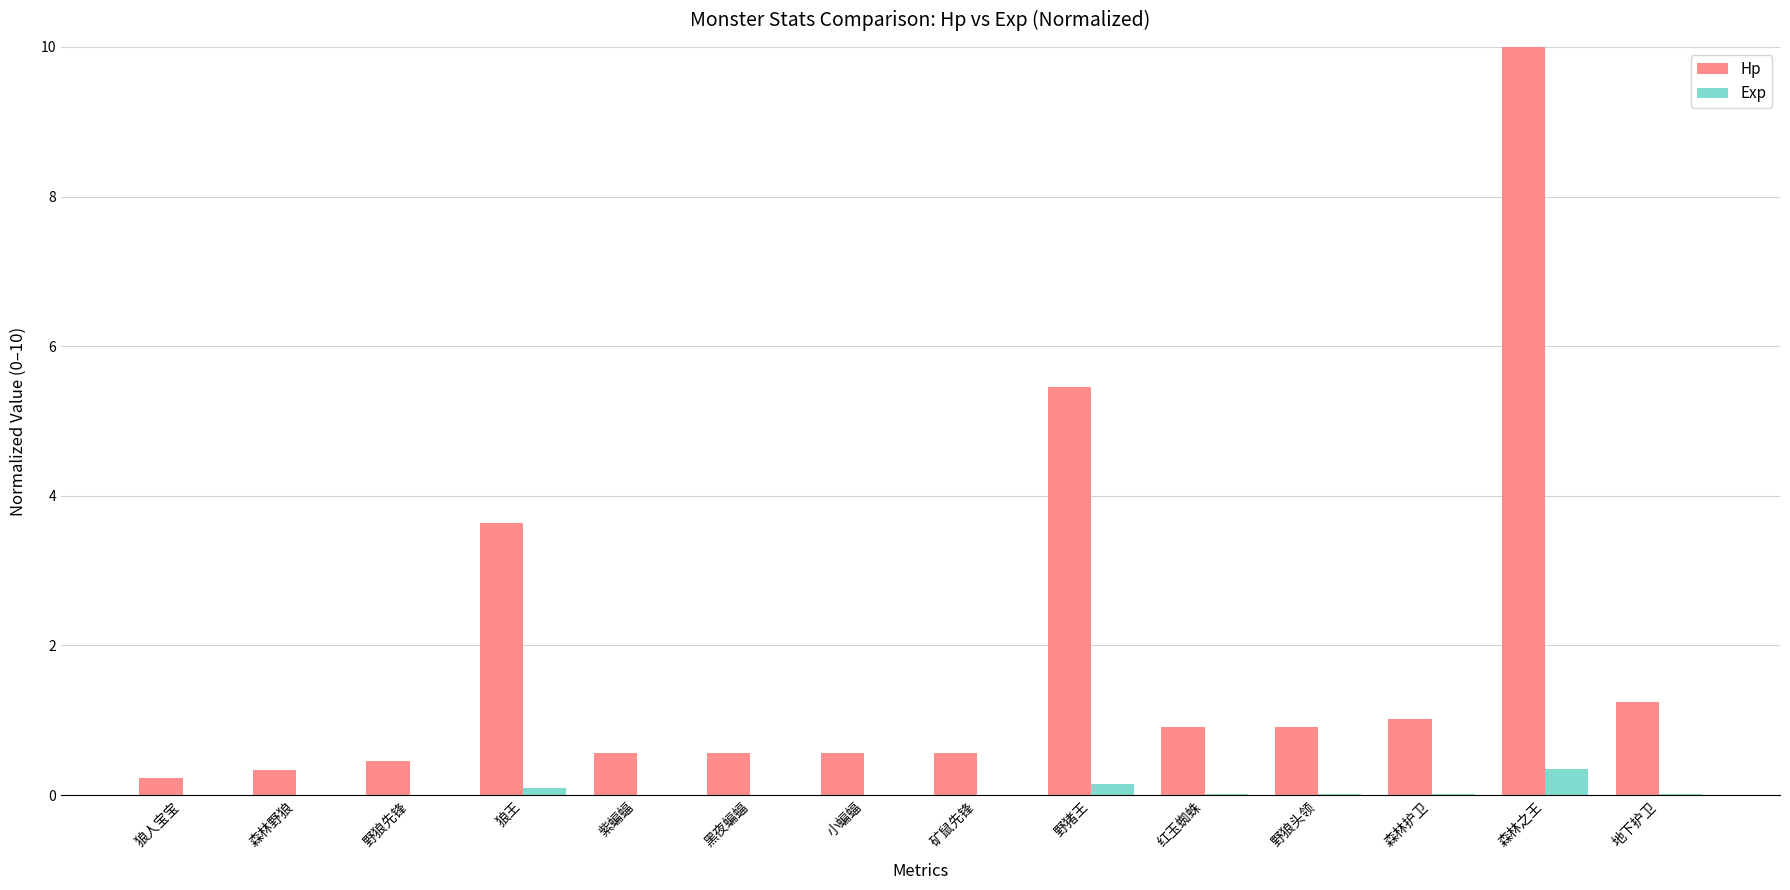

What is the highest value of the Hp series?

10.0